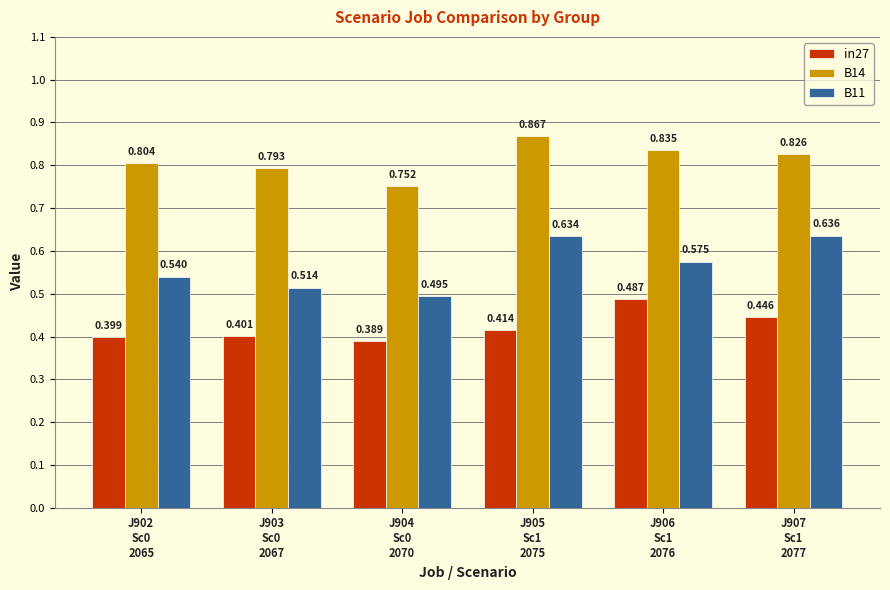

True or false: B11 has a value of 0.3 at J902
Sc0
2065.

False